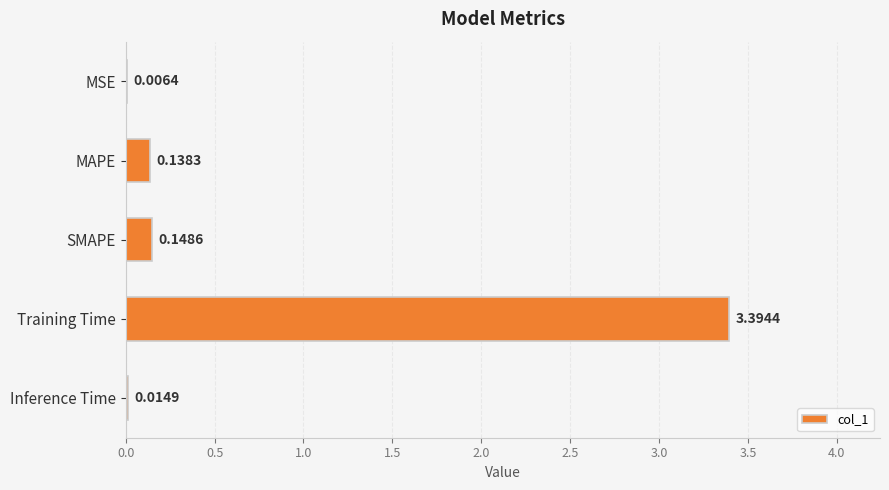

What is the sum of all values?

3.7